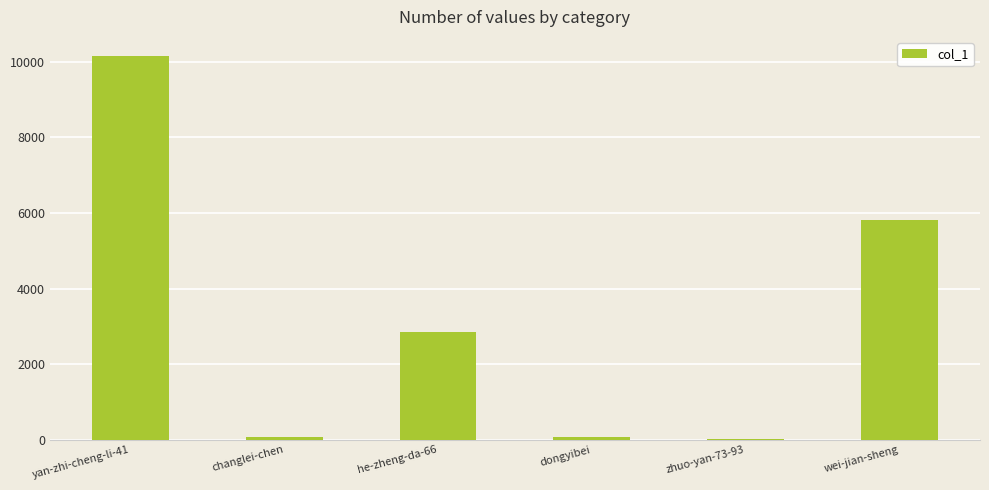

What is the ratio of the value at he-zheng-da-66 to the value at yan-zhi-cheng-li-41?

0.3